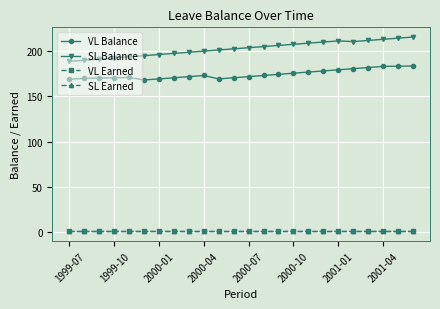

What is the maximum value shown in the chart?

215.2